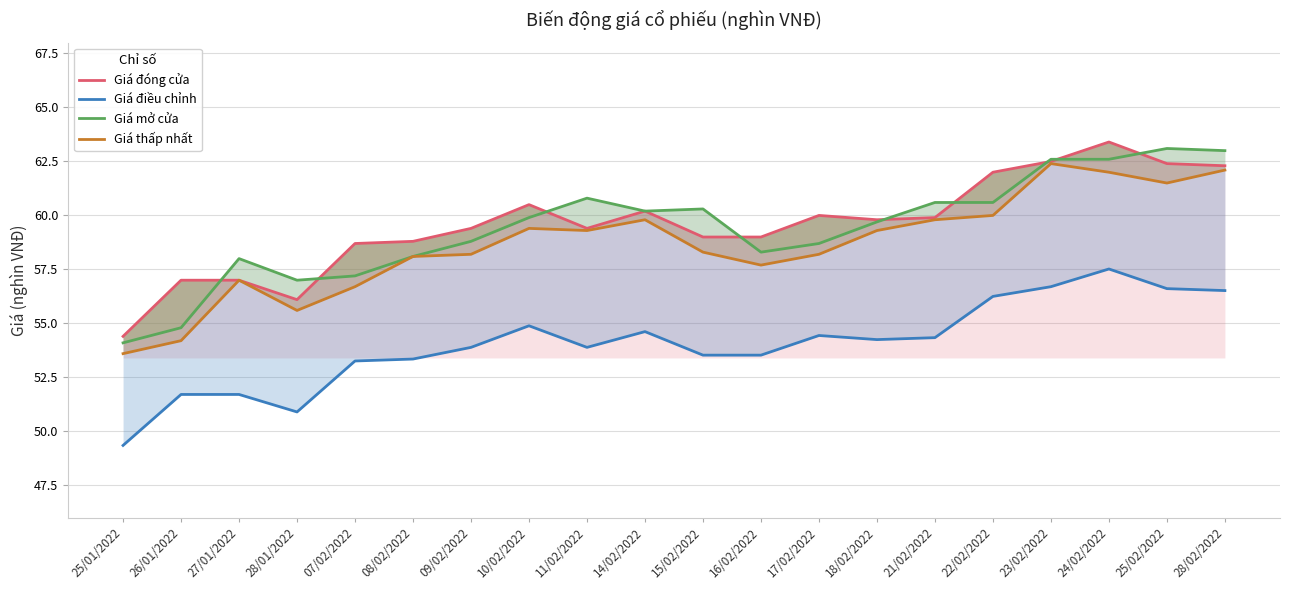

What is the minimum value for Giá mở cửa?

54.1